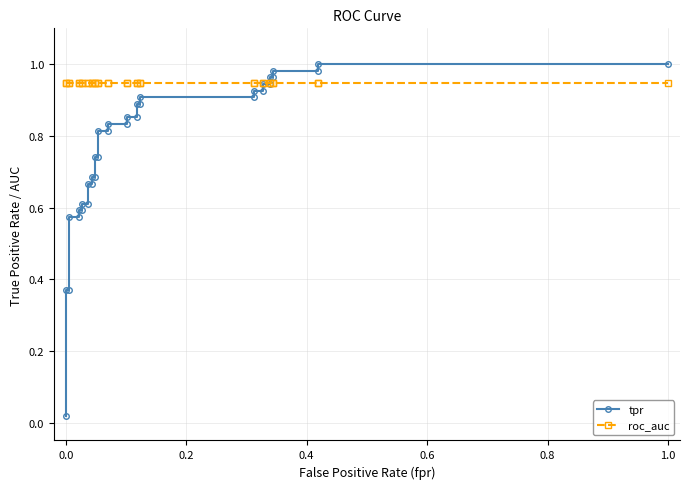

True or false: tpr and roc_auc cross at least once.

True